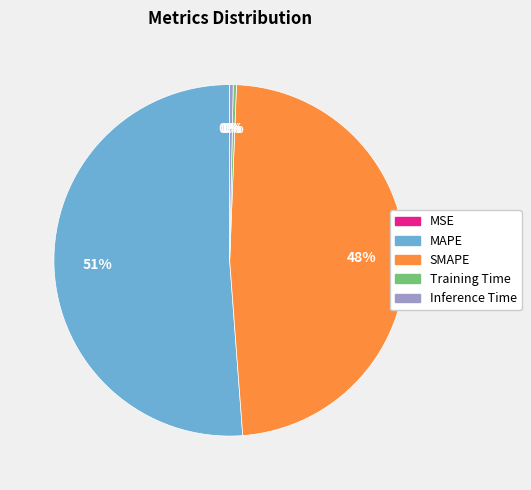

Is MAPE the majority of the pie?

Yes